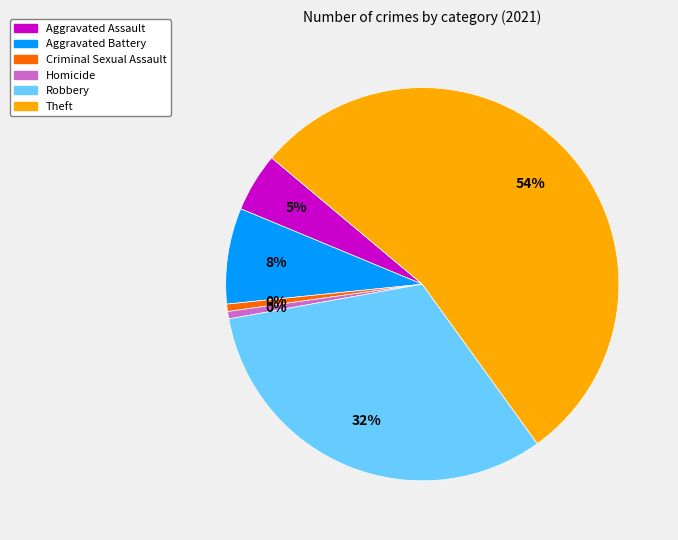

Is it true that Robbery is 26% of the pie?

False